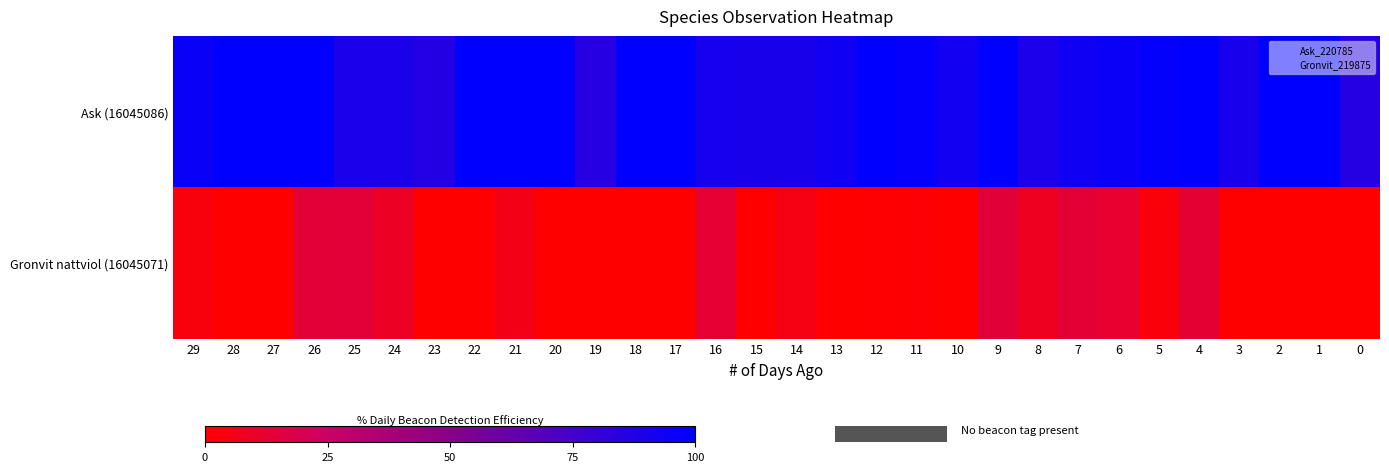

Which has a higher value, 3 or 25?

3